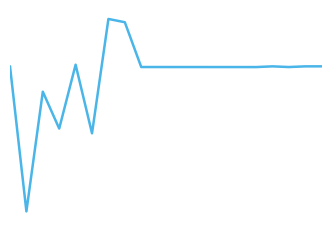

True or false: there are more than 0 points higher than both neighbors.

True